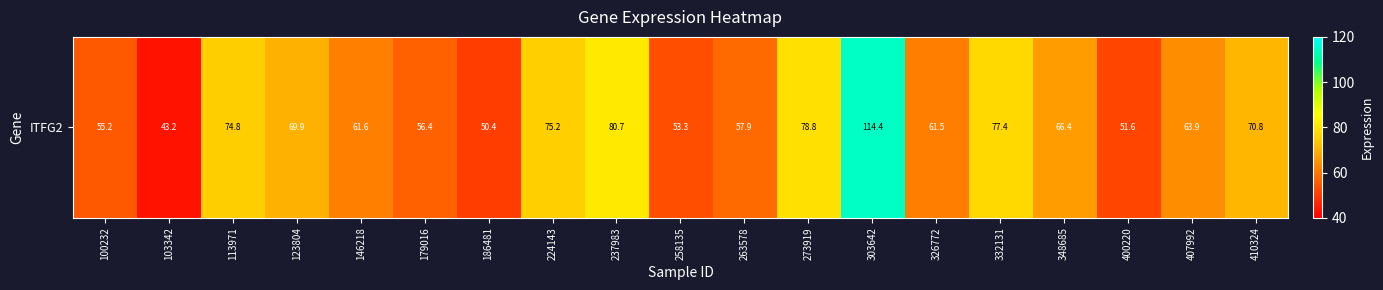

At which category does the chart reach its minimum across all series?

103342